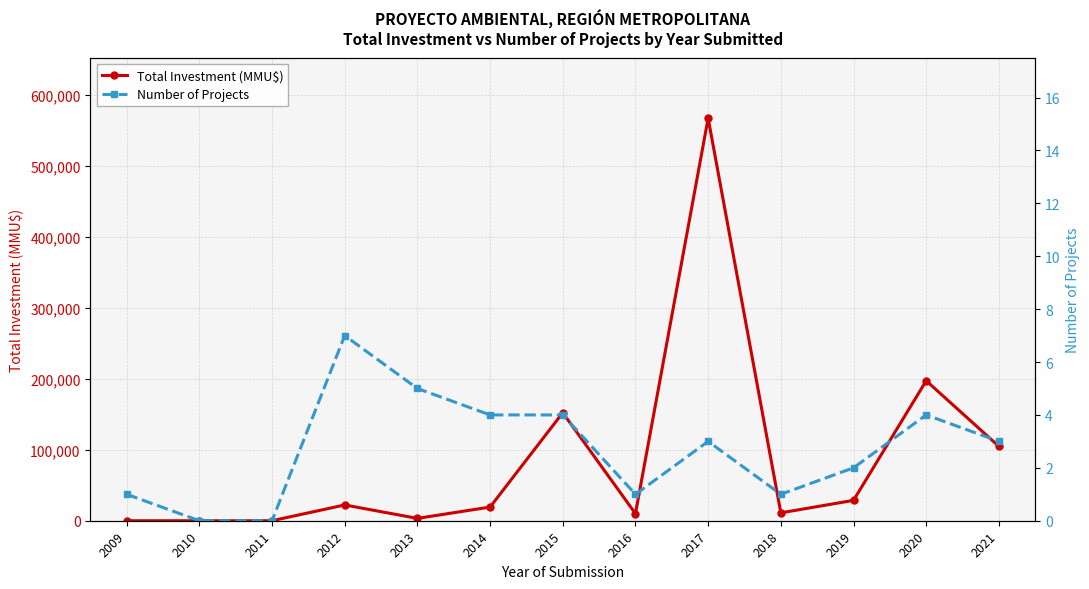

Reading right to left, list all the values displayed in this chart.

Total Investment (MMU$): 104721	197108	28690	11090	566746	10000	152071	19249	3302	22212	0	0	0
Number of Projects: 3	4	2	1	3	1	4	4	5	7	0	0	1